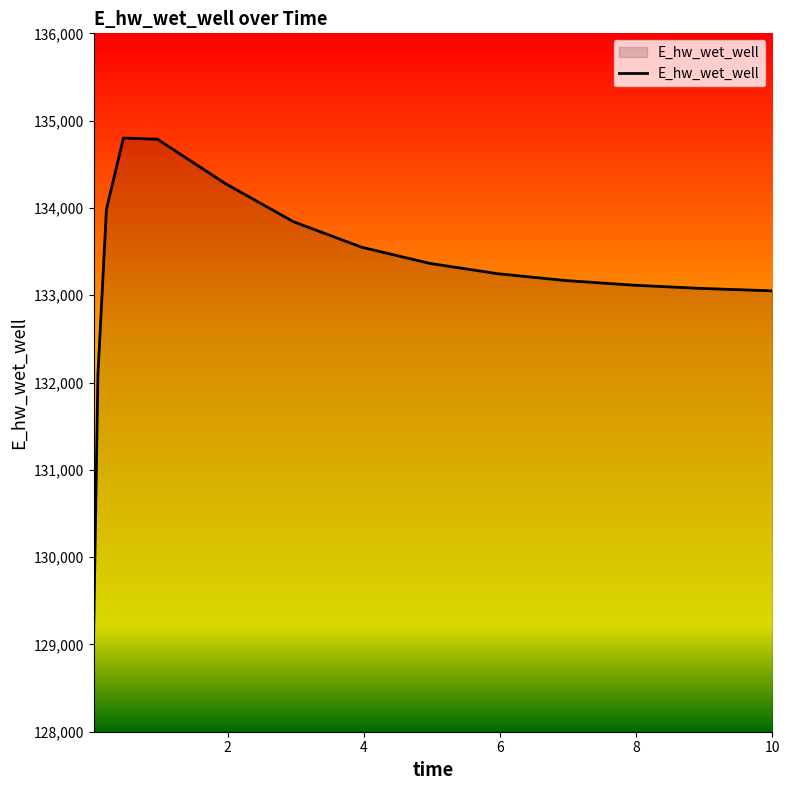

What is the difference between the maximum and minimum values?

5666.1